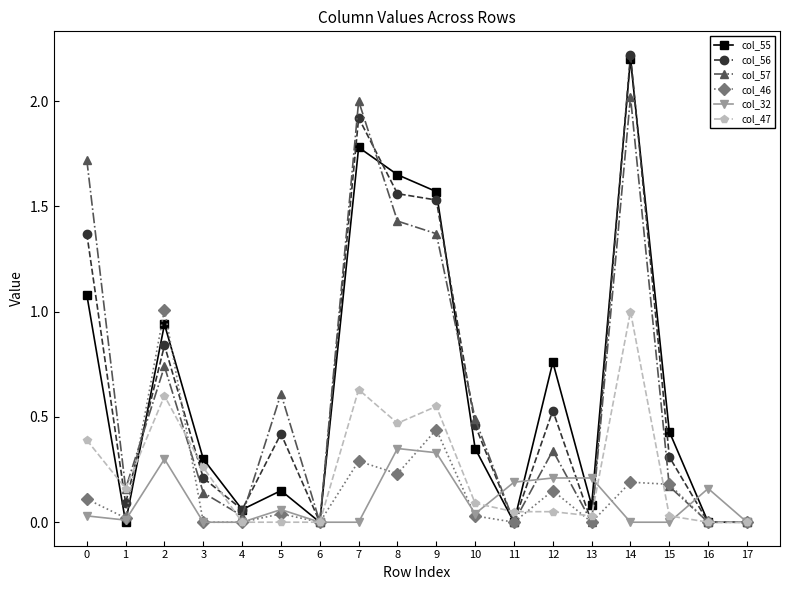

Is it true that col_46 equals 0.0 at 6?

True